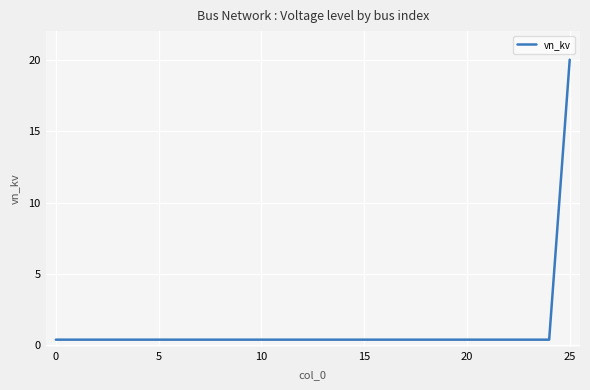

Count the number of data series in this chart.

1